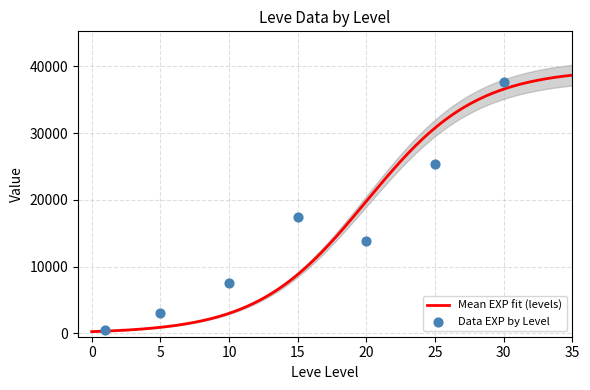

What is the highest value of the Mean EXP fit (levels) series?

38690.8